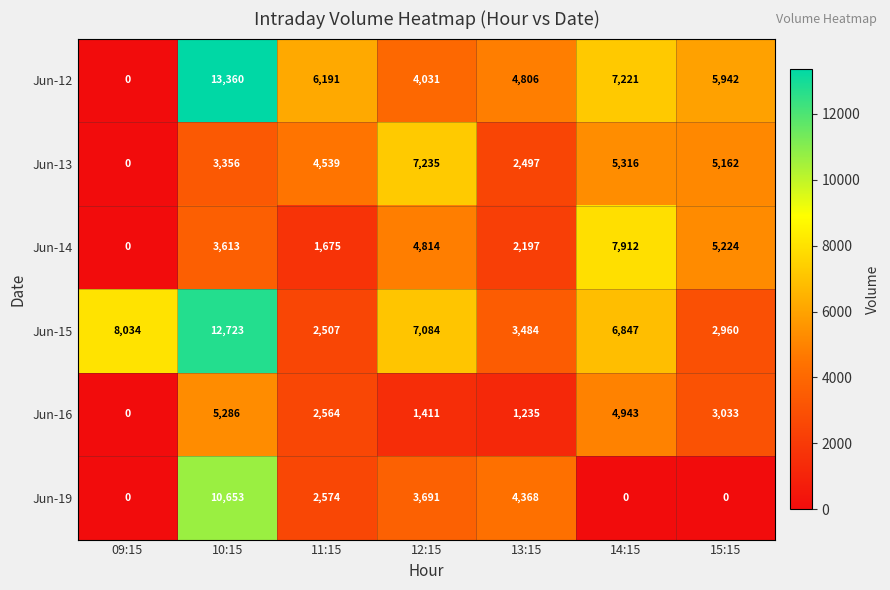

Which category has the highest value in the Jun-13 series?

12:15